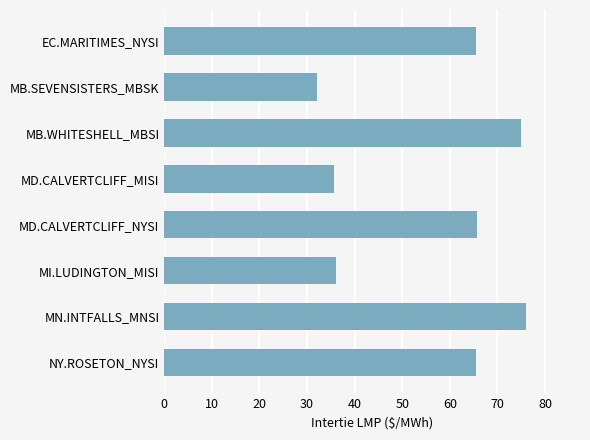

Which label corresponds to the smallest value in the chart?

MB.SEVENSISTERS_MBSK